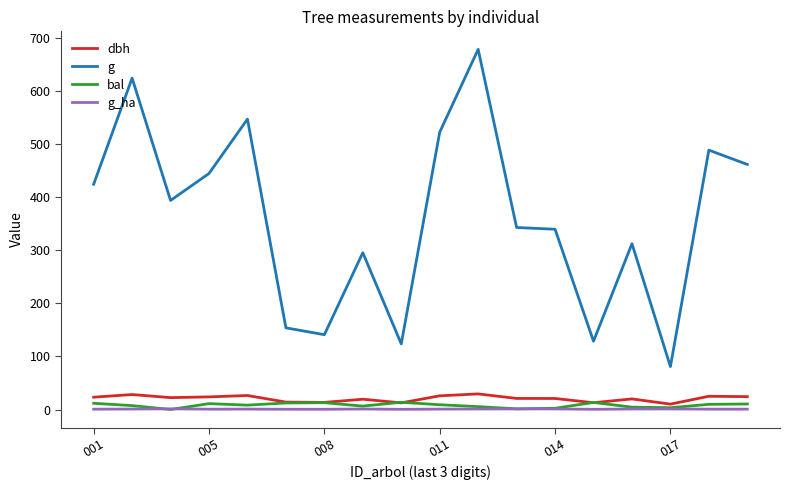

What is the minimum value for g?

80.9